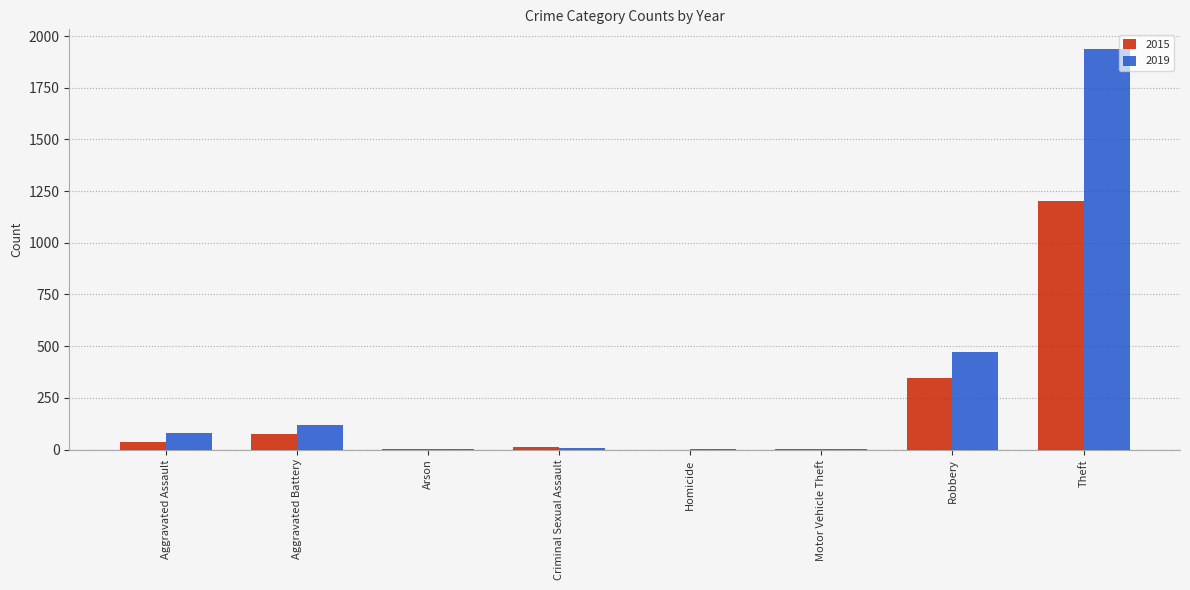

How many series are shown in this chart?

2